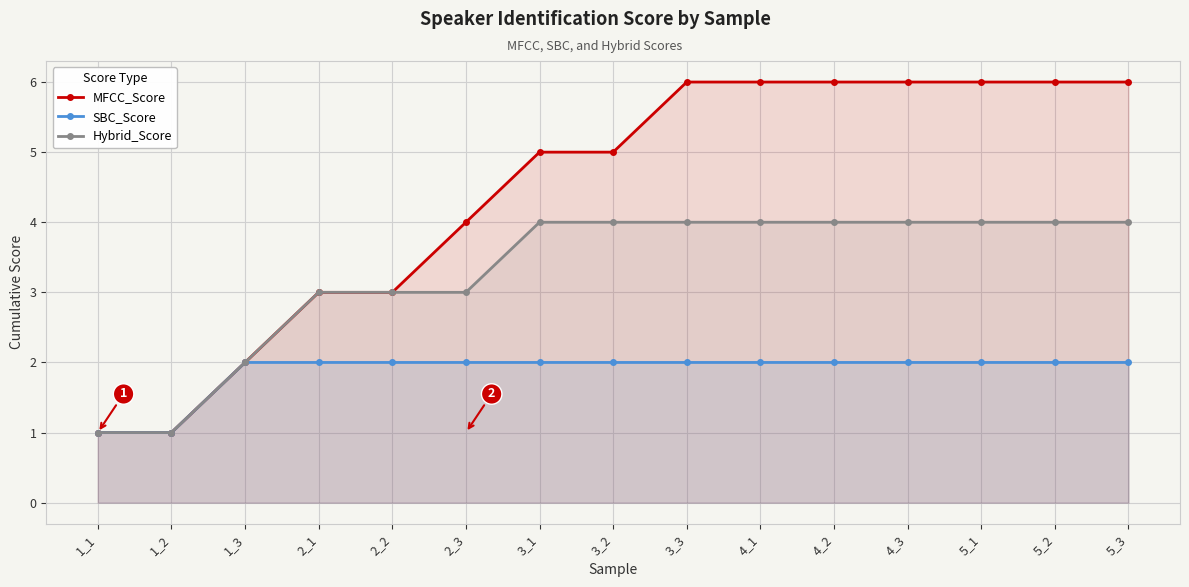

At 2_3, list the series in order from largest to smallest.

MFCC_Score, Hybrid_Score, SBC_Score